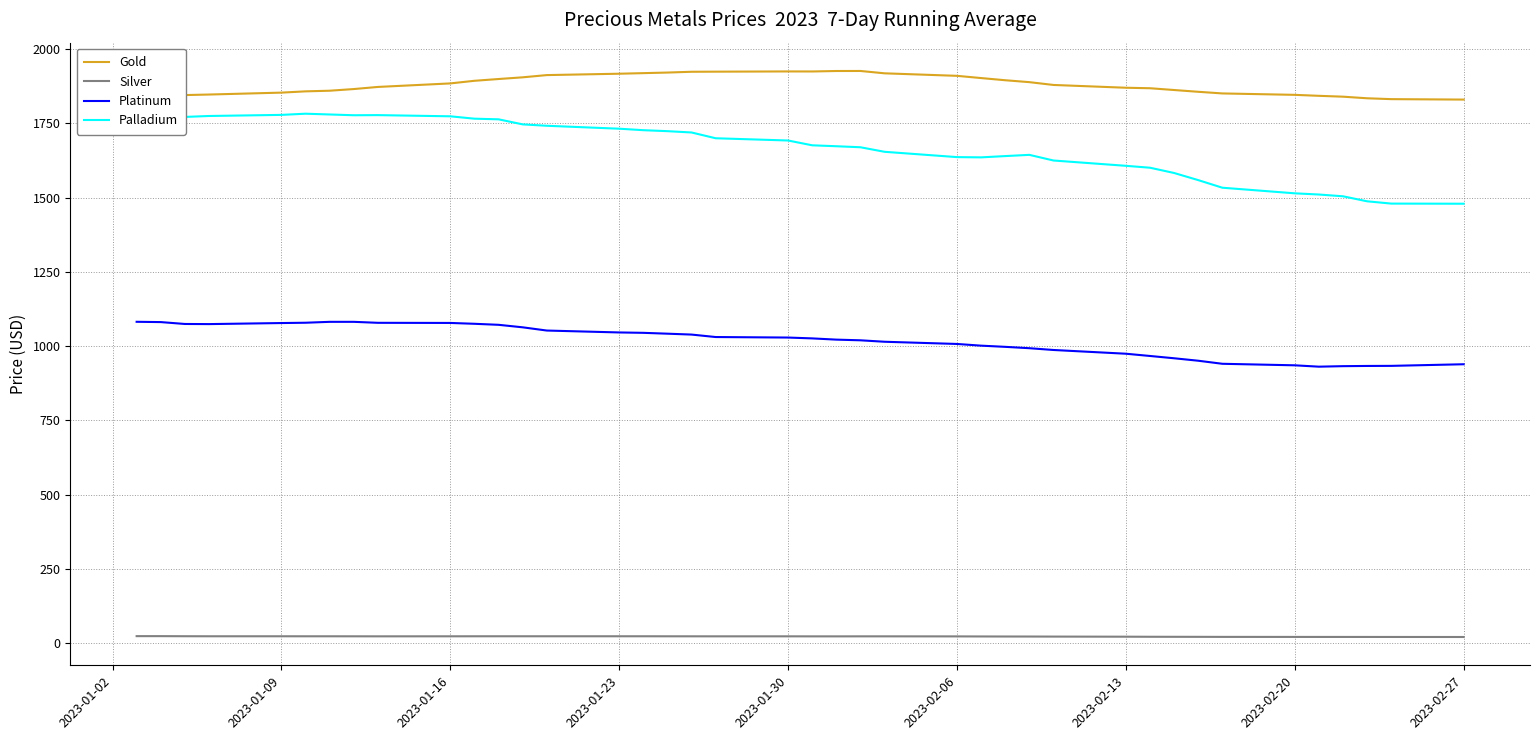

What is the lowest value of the Gold series?

1829.7